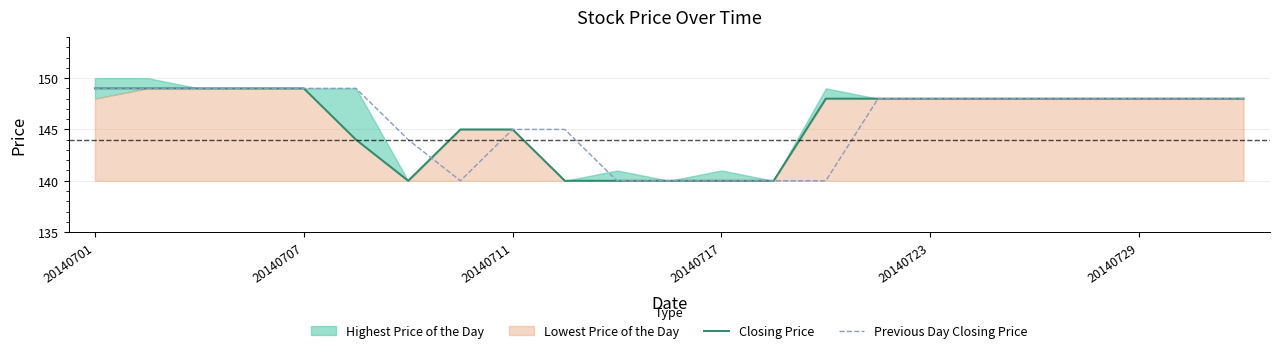

What is the value of the Closing Price point at the 8th from the left?

145